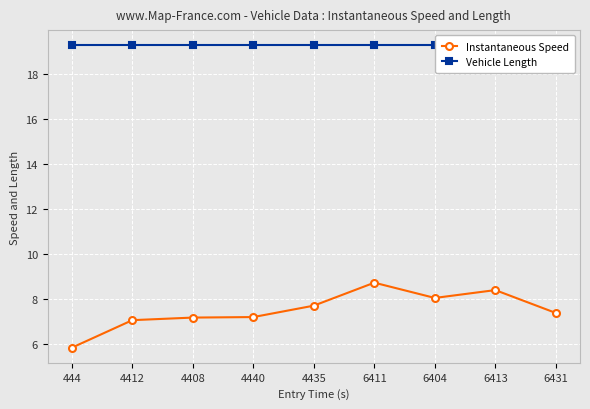

At which label does Instantaneous Speed reach its peak?

6411